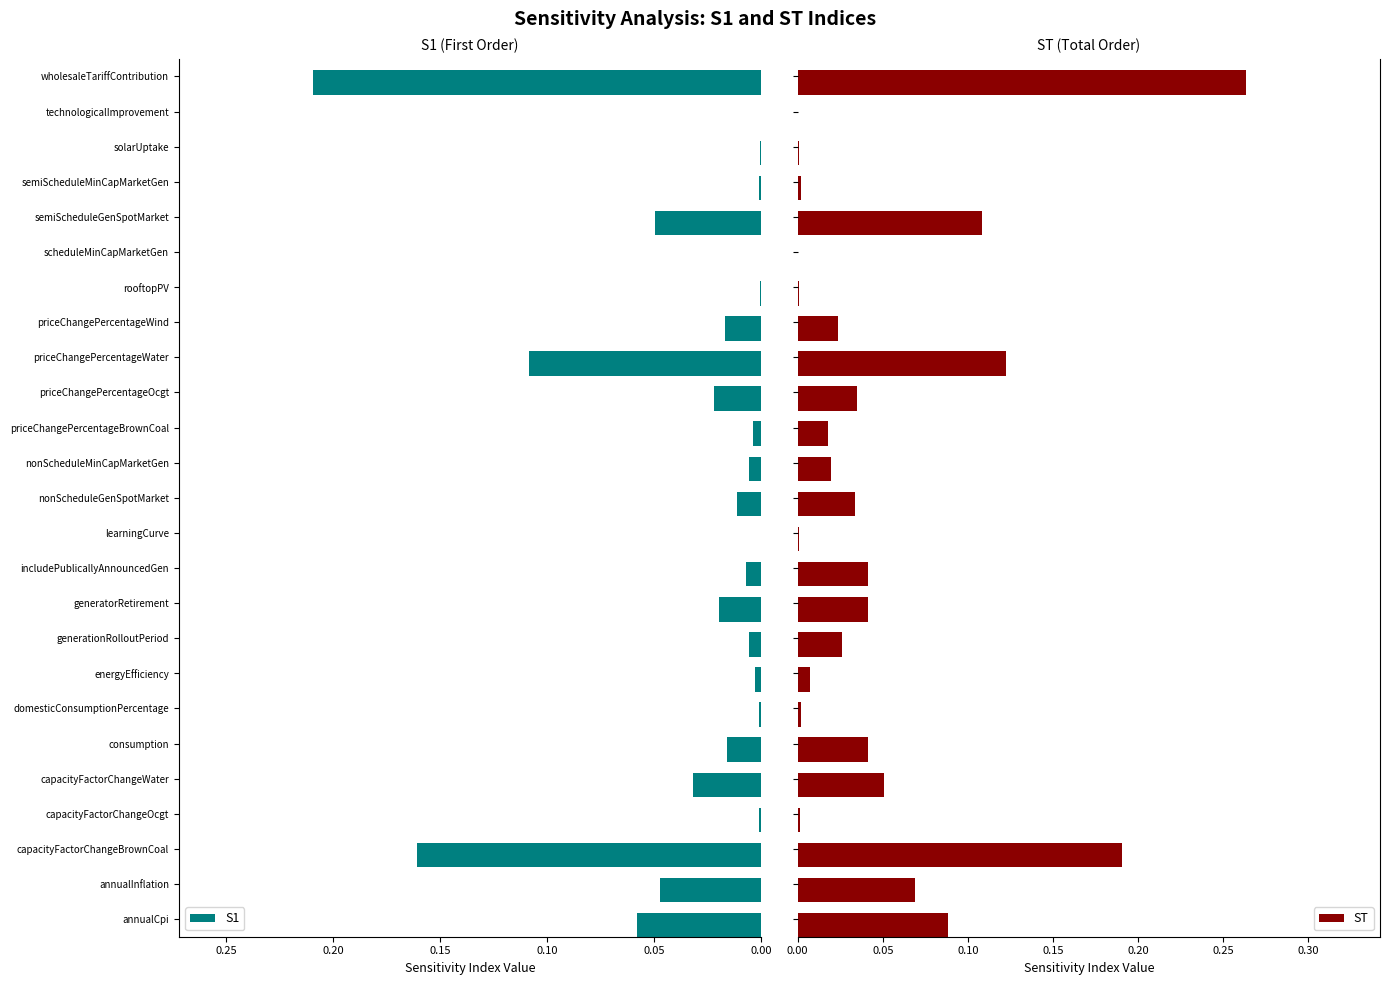

True or false: ST has a value of 0.1 at priceChangePercentageWater.

False